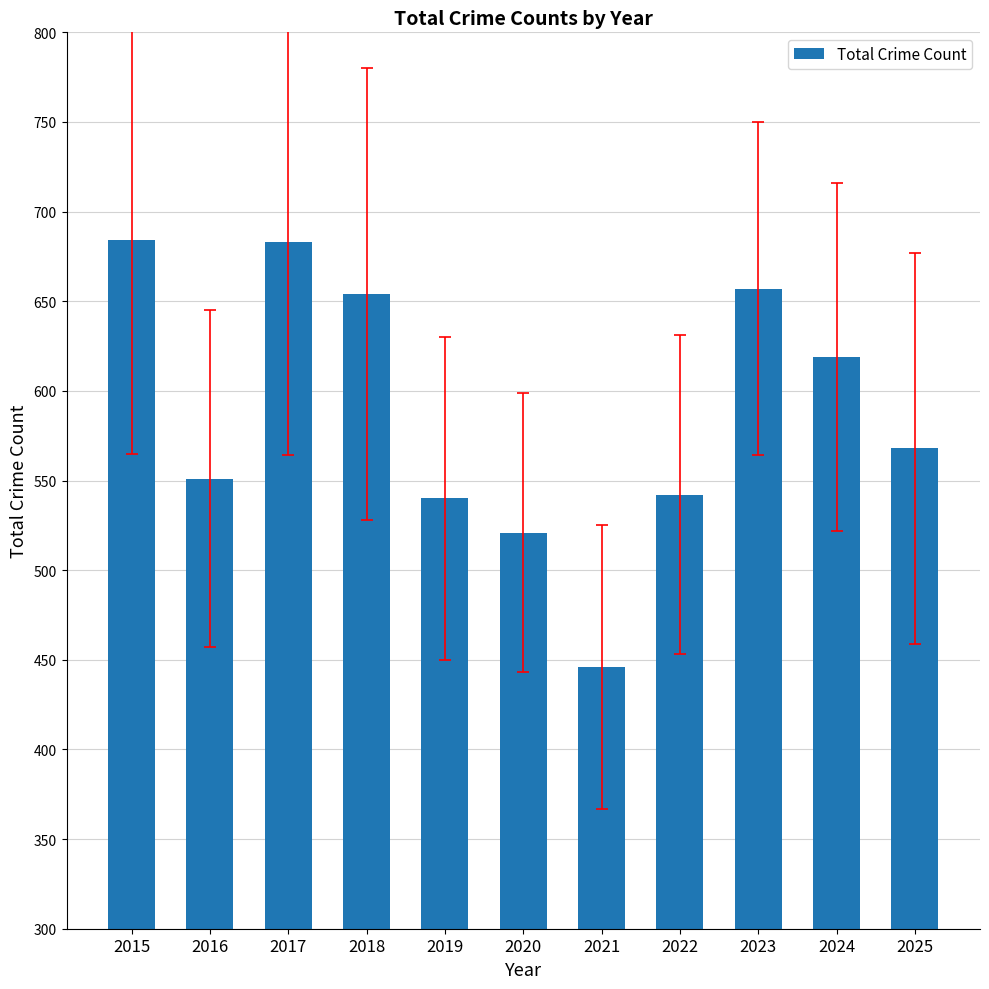

What is the ratio of the value at 2019 to the value at 2025?

1.0